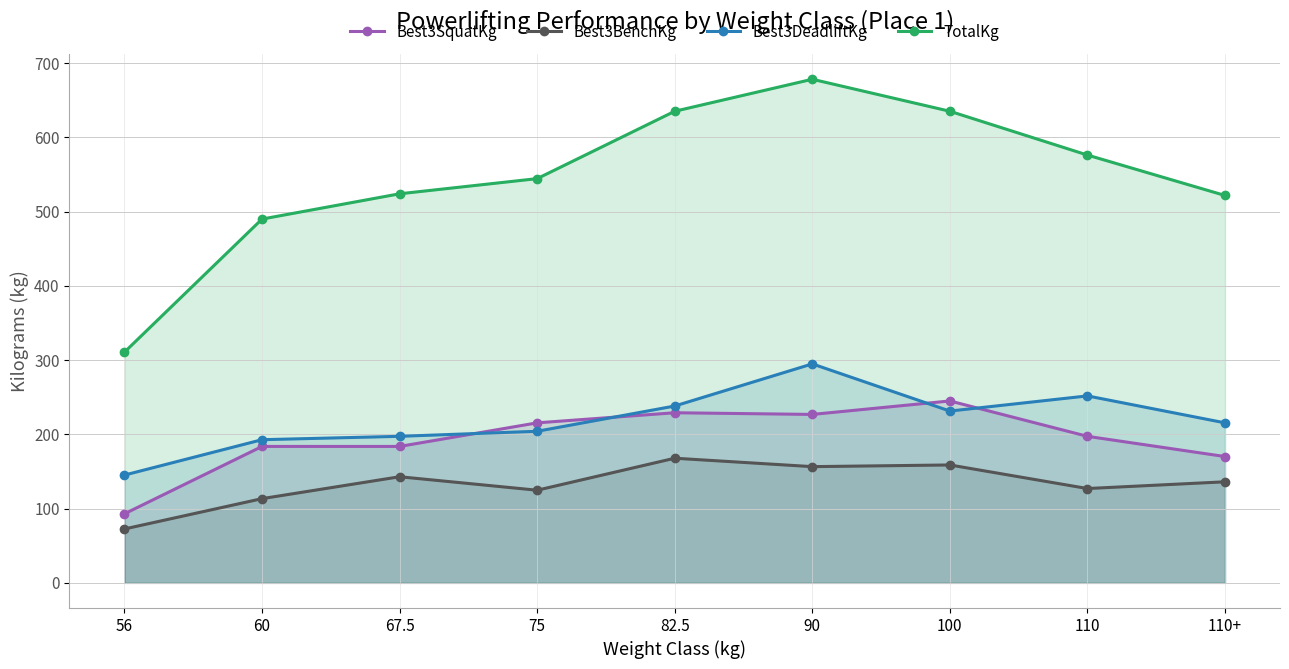

What value does the Best3DeadliftKg series have at 82.5?

238.1